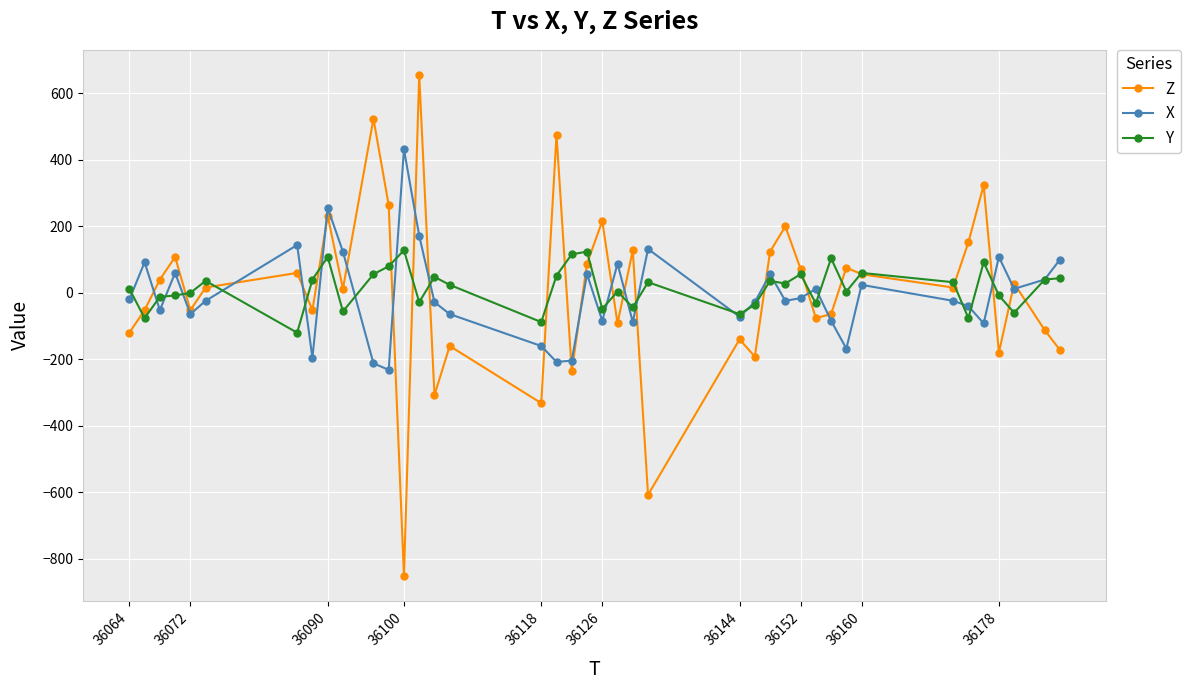

How many values in Z are below zero?

18